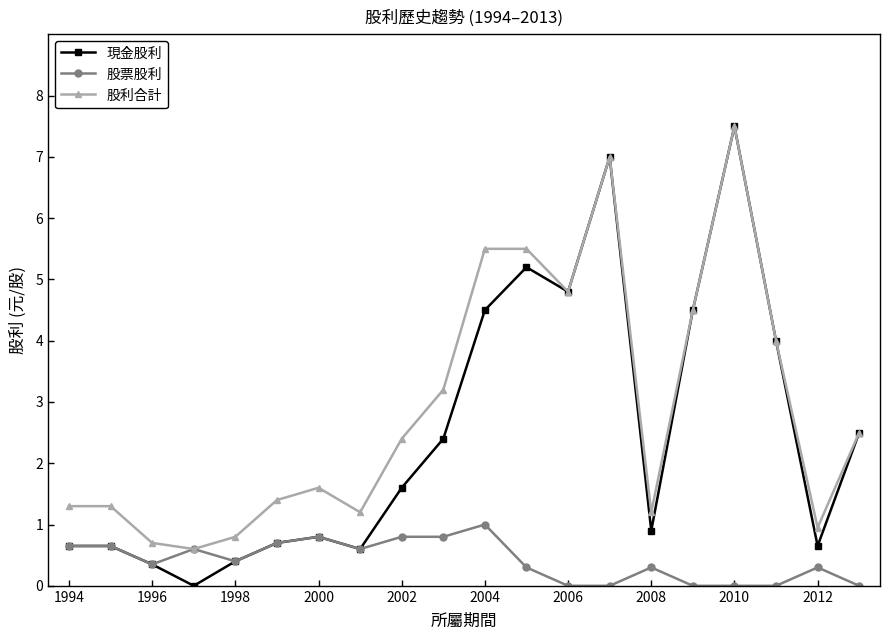

Does the chart display data point markers on the line(s)?

Yes